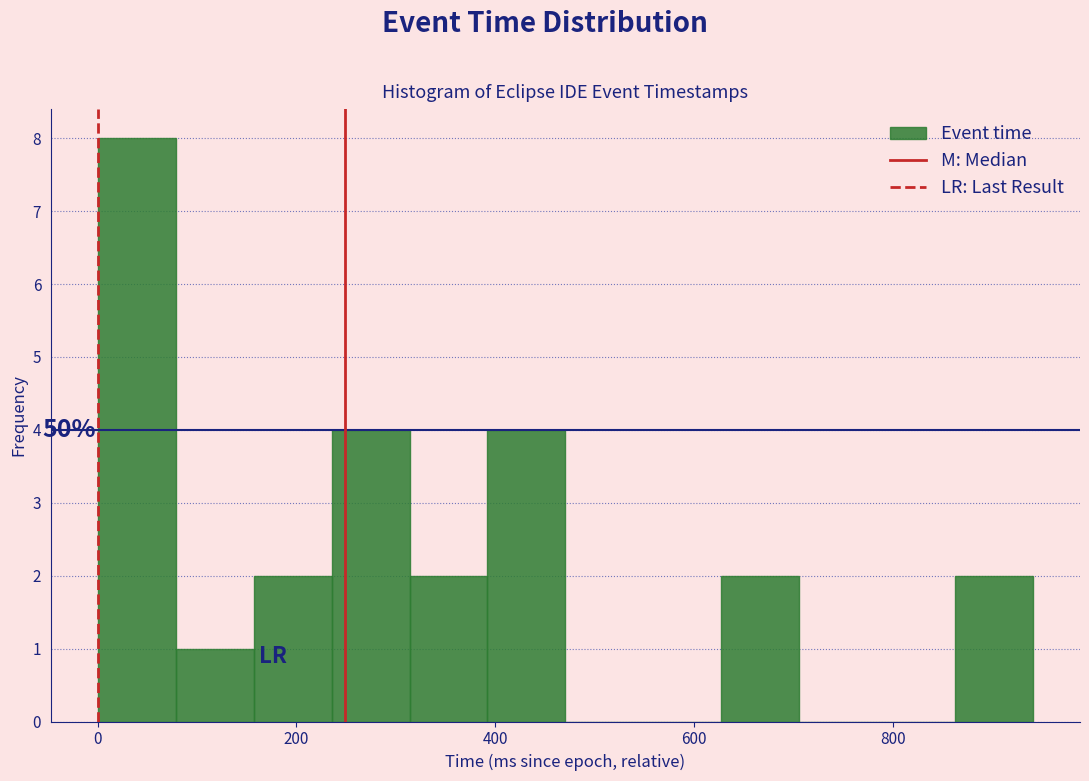

Around what value on the x-axis is the tallest bar? Give the approximate position of its centre, as read against the axis.

40